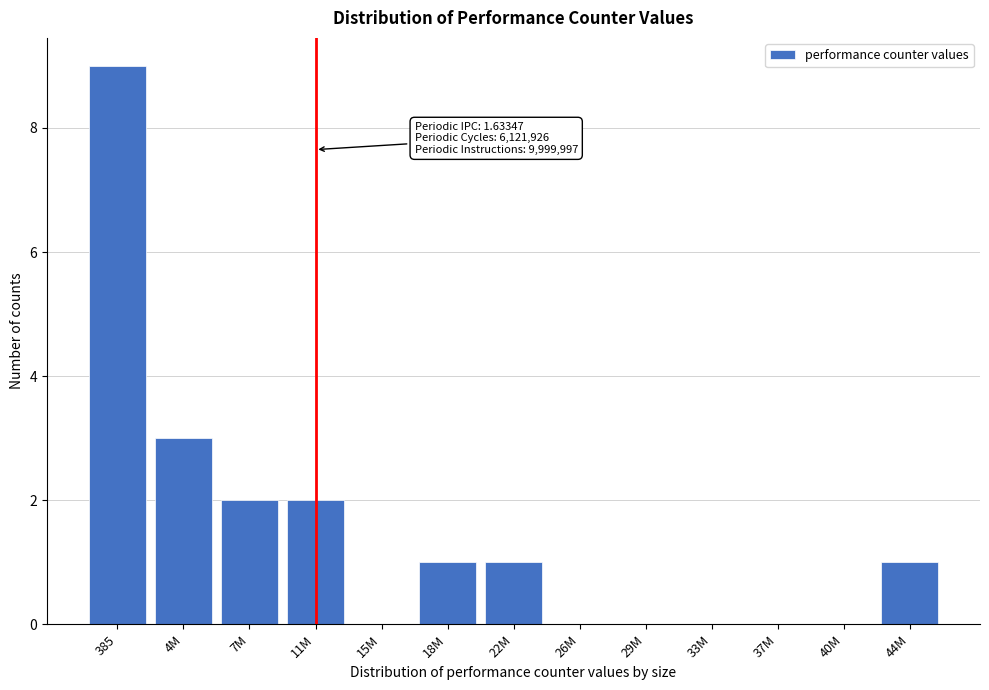

Reading left to right, transcribe all the data shown in this chart.

385=9	4M=3	7M=2	11M=2	15M=0	18M=1	22M=1	26M=0	29M=0	33M=0	37M=0	40M=0	44M=1